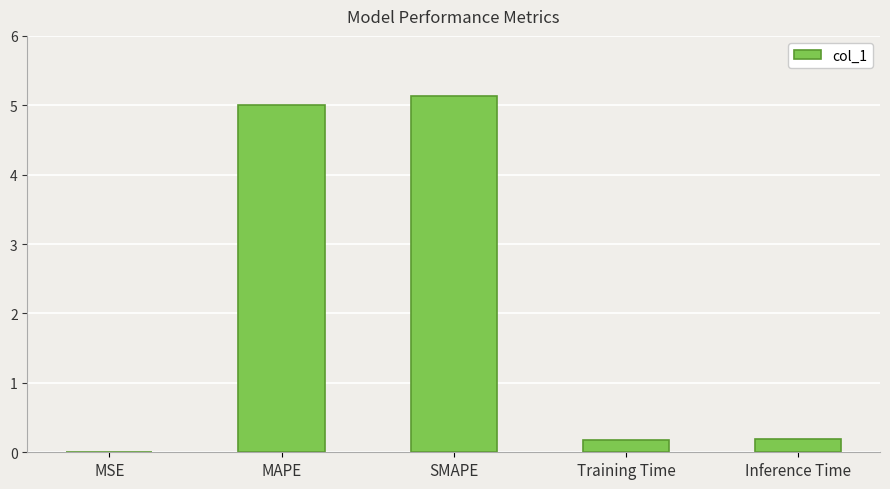

Approximately how many times larger is the value at MAPE compared to SMAPE?

1.0